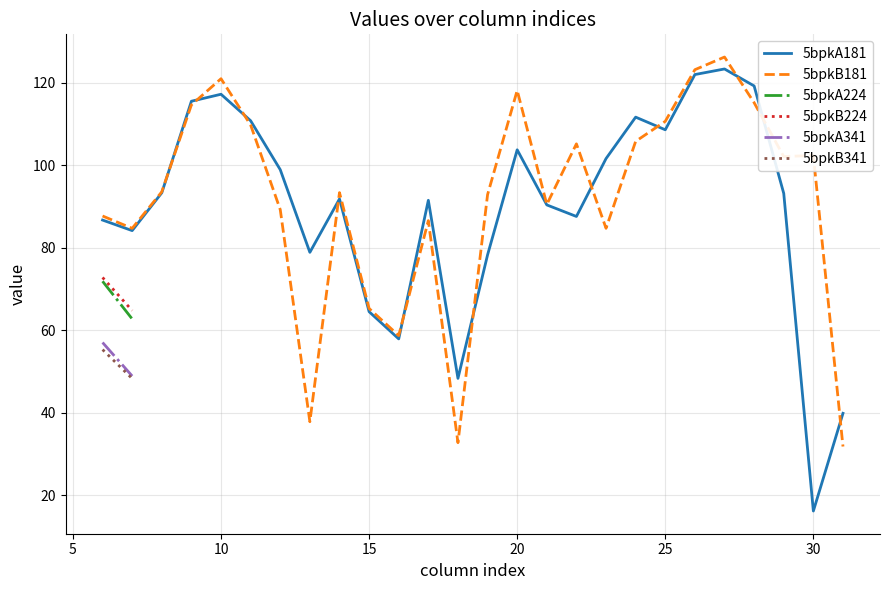

At which label is 5bpkB341 closest to 27?

7